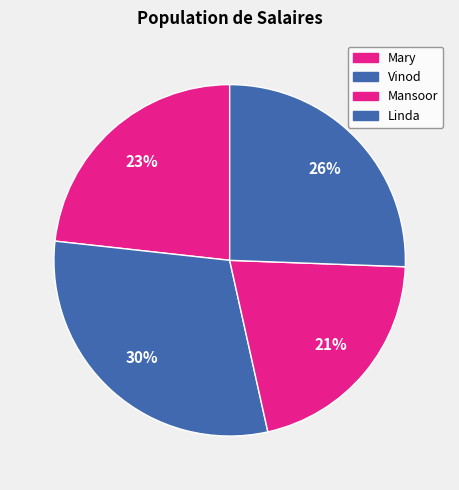

How many segments does this pie chart have?

4